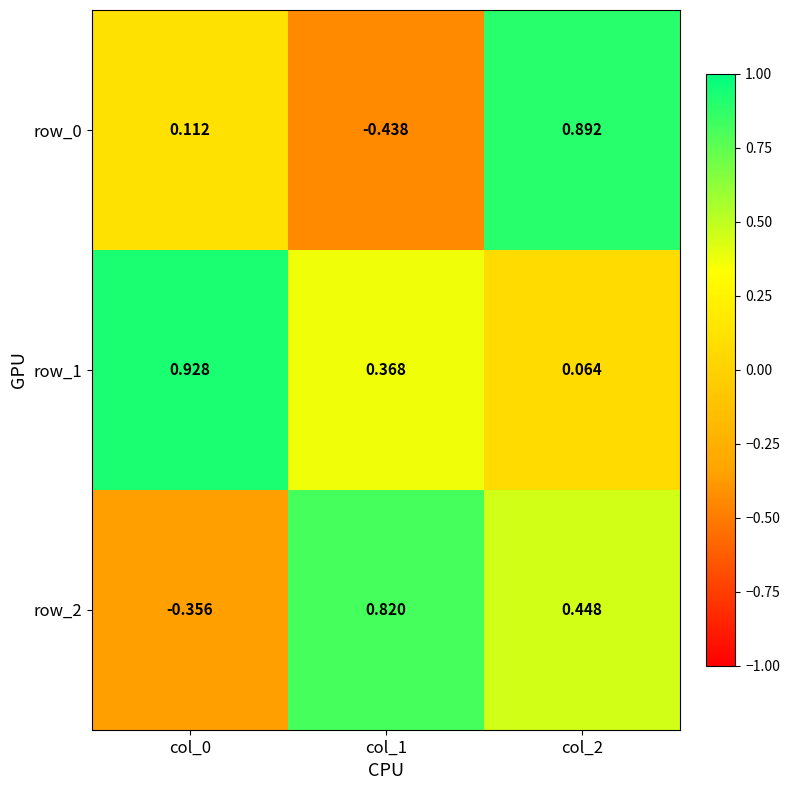

Count the number of categories in the chart.

3